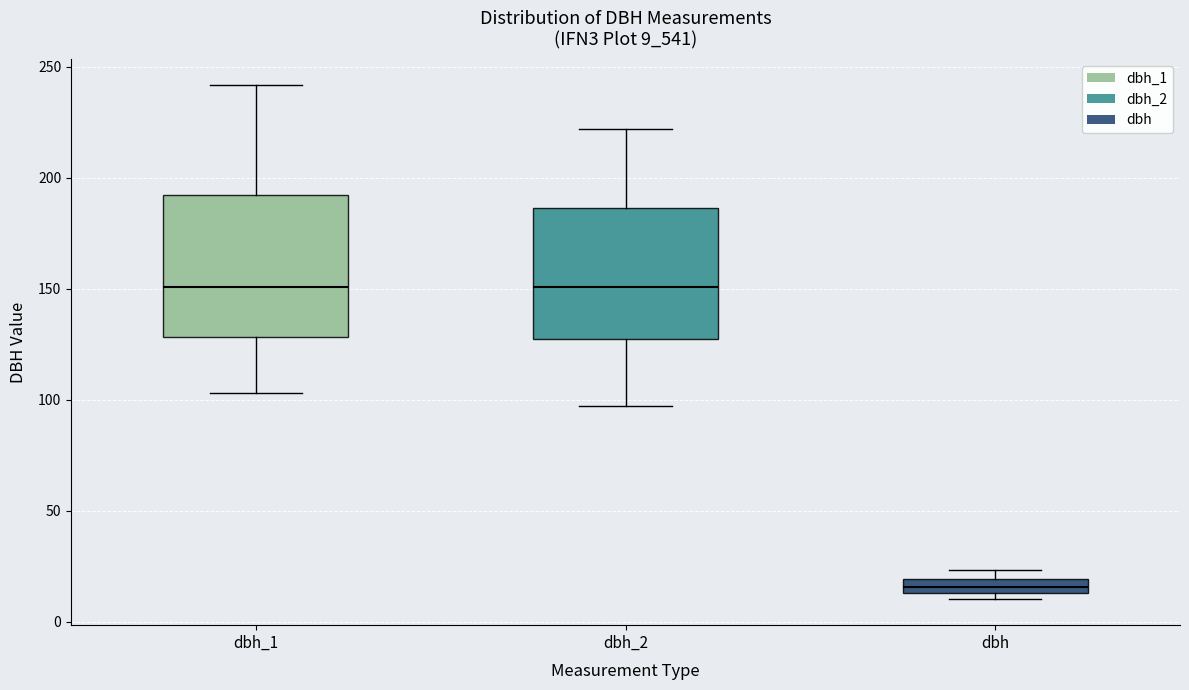

Comparing the boxes themselves (not the whiskers), which one is the tallest?

dbh_1